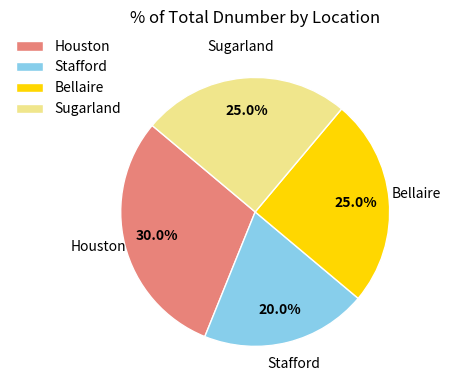

Which slice is the largest?

Houston